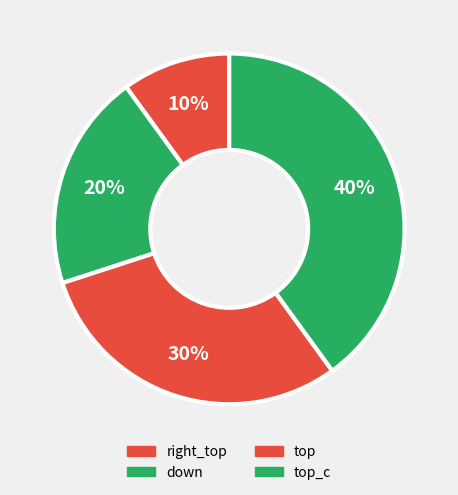

How many segments does this pie chart have?

4